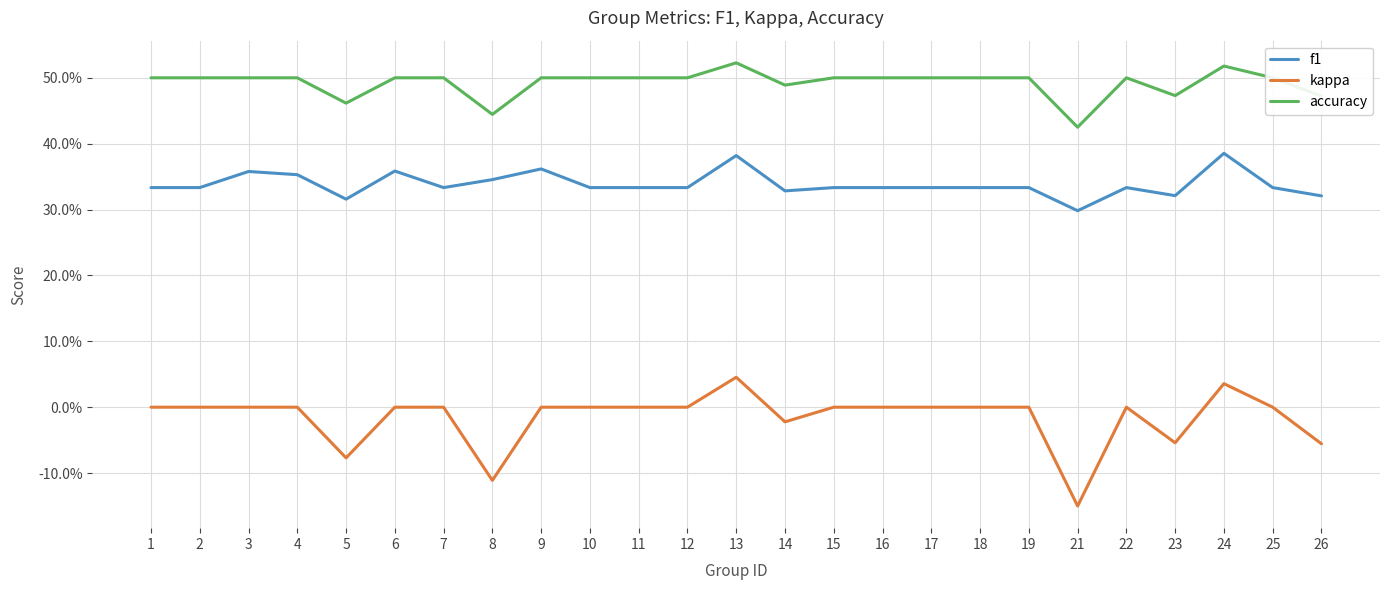

True or false: f1 and accuracy cross at least once.

False